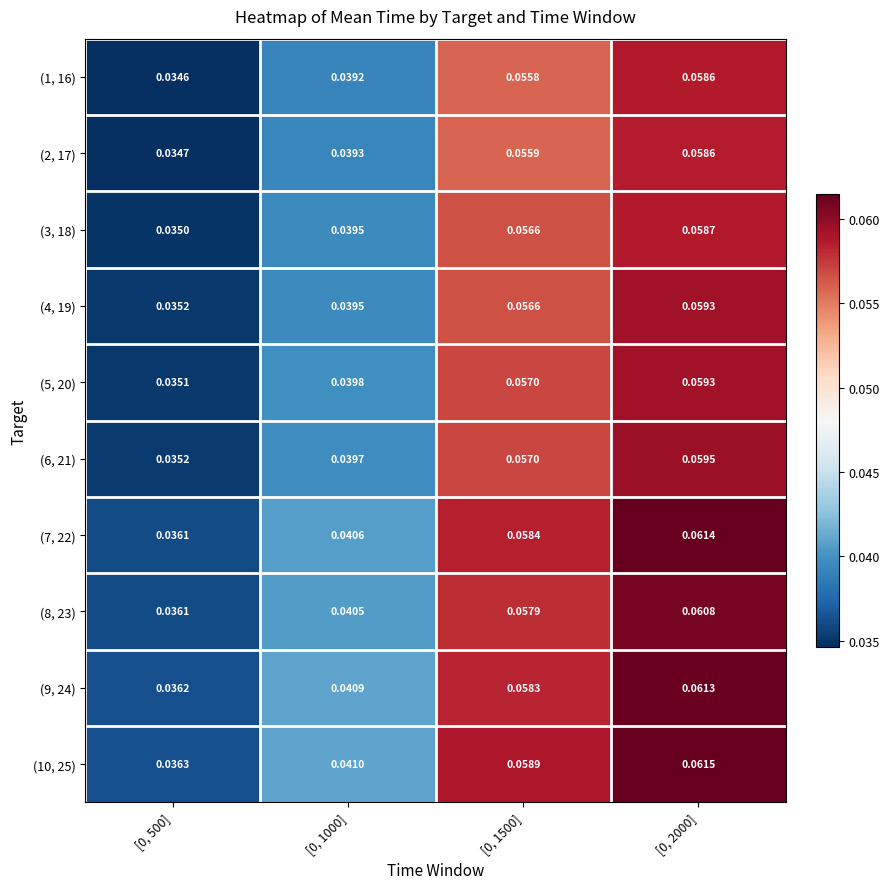

Which has a higher value, [0, 2000] or [0, 1000]?

[0, 2000]